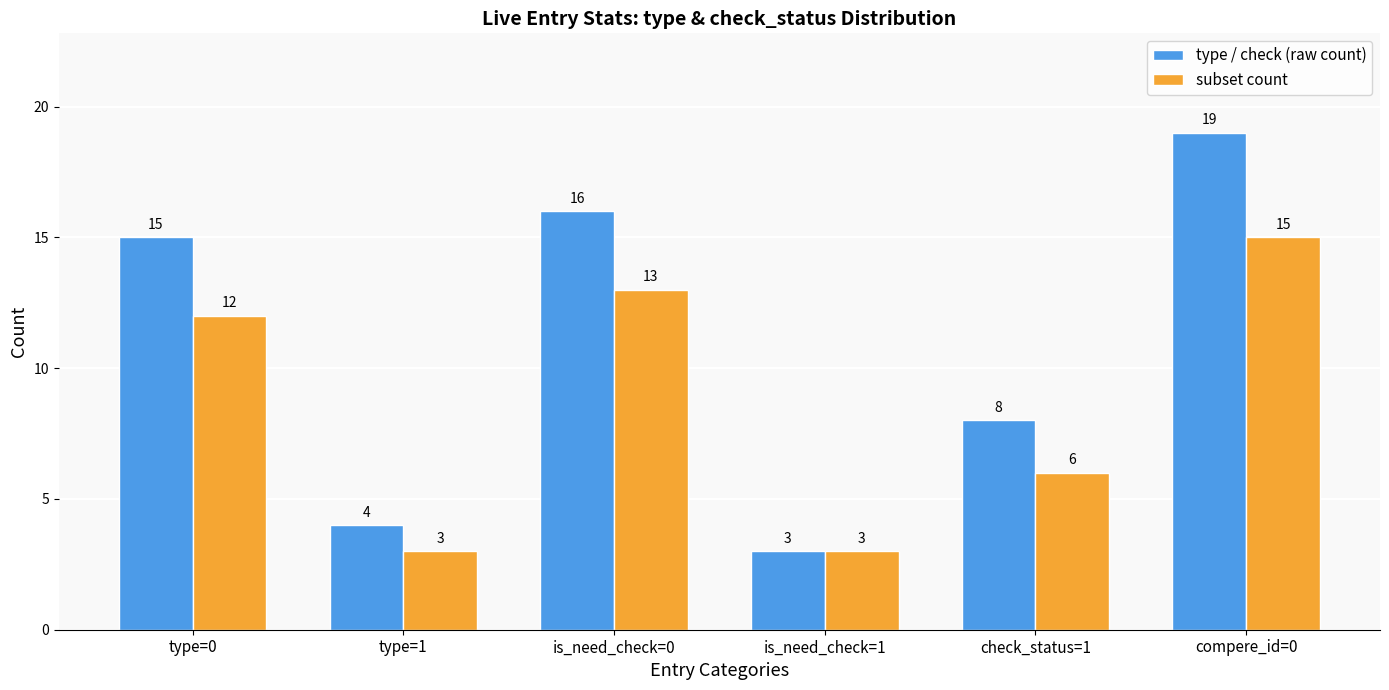

At which category is the sum across all series the highest?

compere_id=0